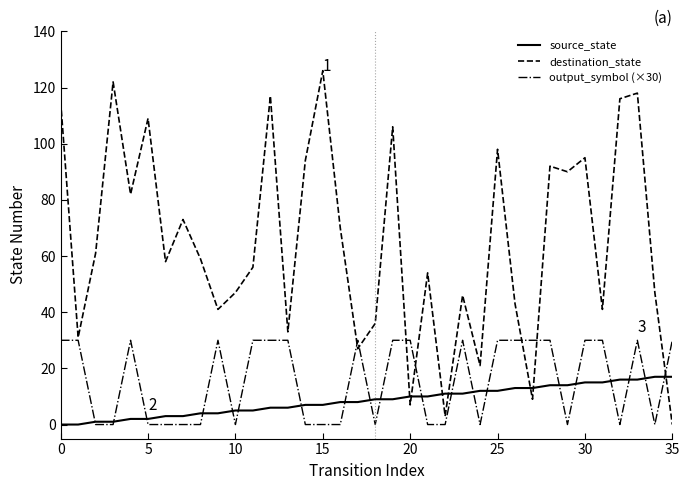

After their last crossing, which series has the higher values: destination_state or source_state?

source_state